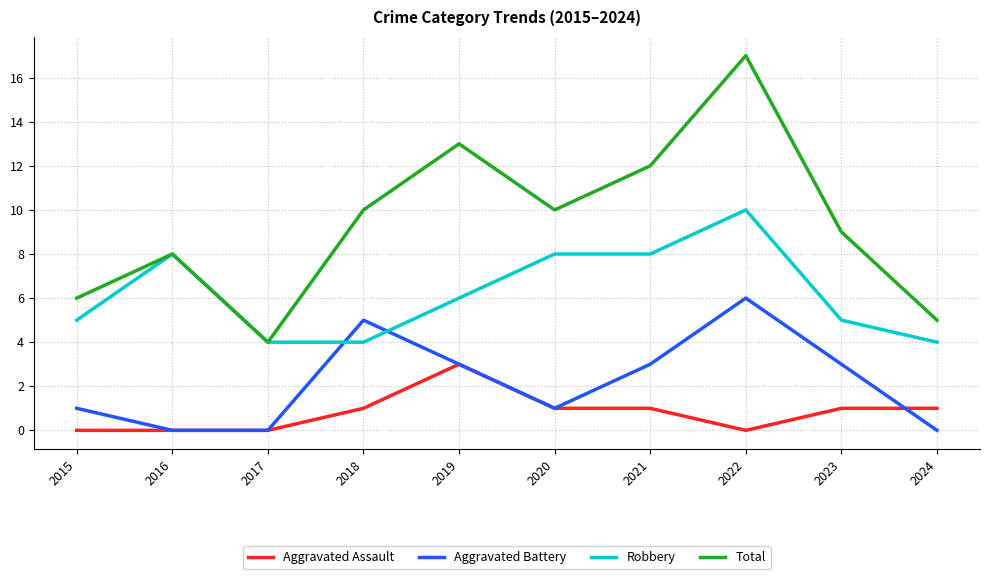

How many series are shown in this chart?

4